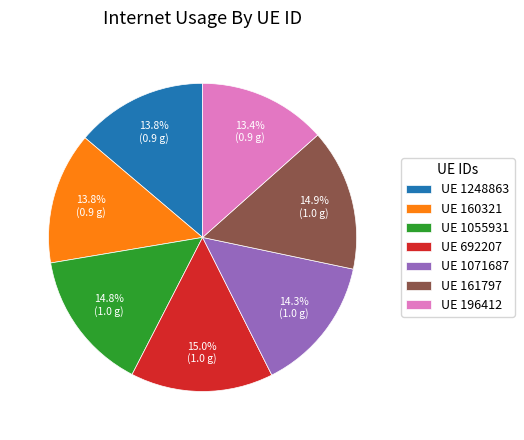

Count the number of slices in the pie.

7